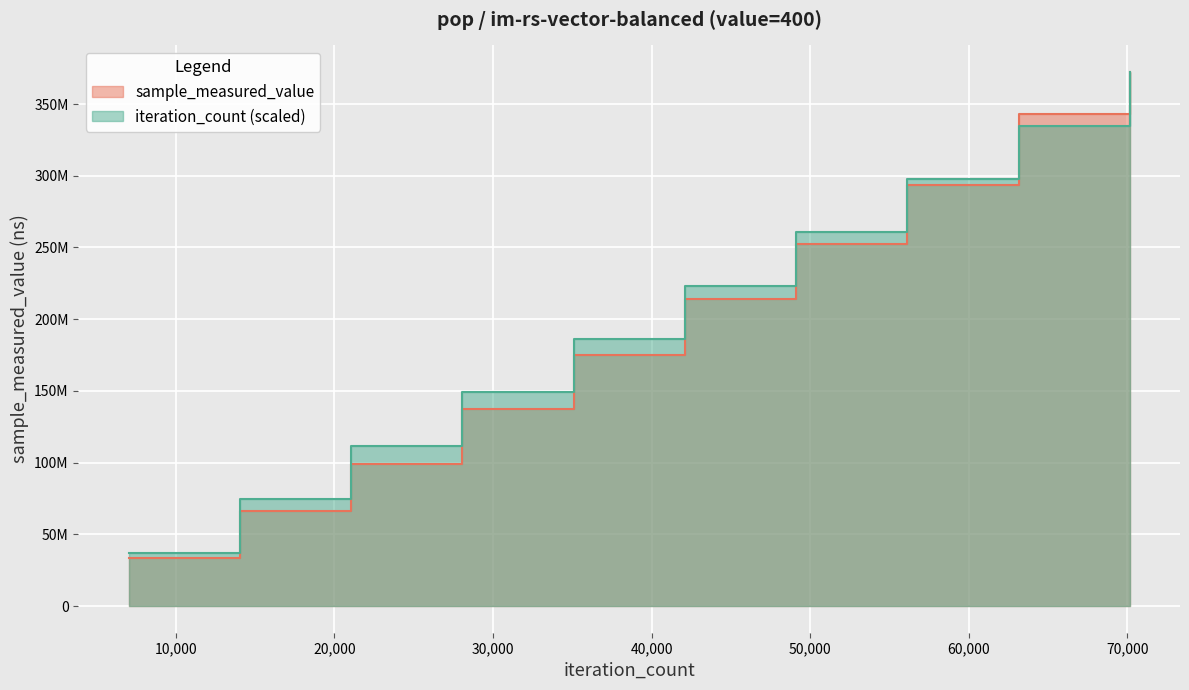

Reading right to left, extract all data points from this chart.

sample_measured_value: 372268206.0	343364926.0	293271150.0	252728732.0	214004322.0	174761254.0	137044727.0	98682230.0	65984905.0	33652056.0
iteration_count: 372268206.0	335041385.4	297814564.8	260587744.2	223360923.6	186134103.0	148907282.4	111680461.8	74453641.2	37226820.6